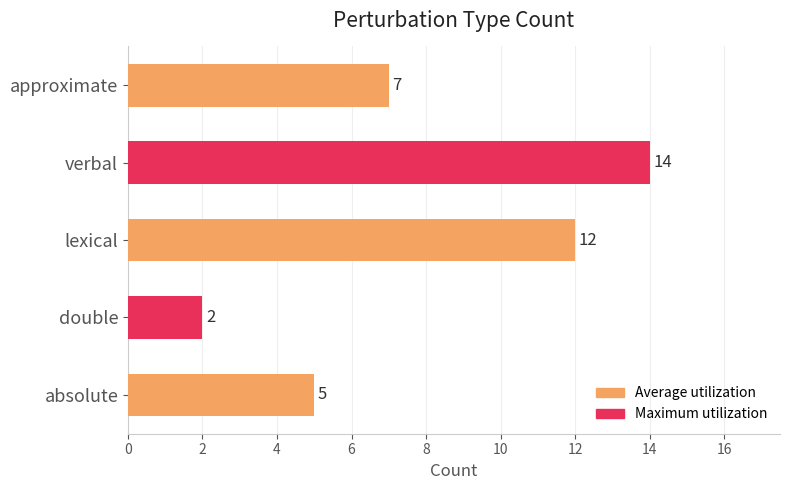

What is the difference between the maximum and minimum values?

12